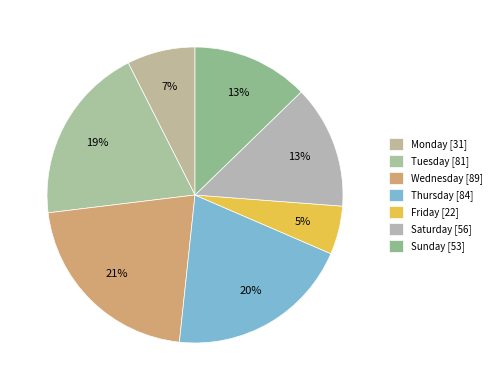

The Thursday slice represents 20% of the pie. True or false?

True